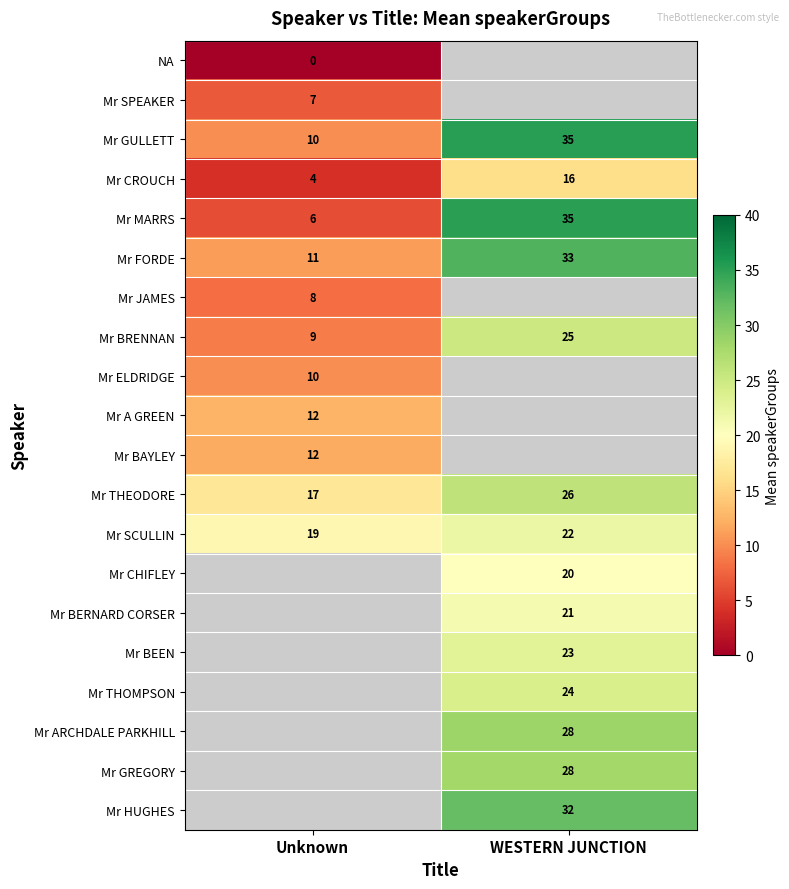

Is the value of Mr BRENNAN at Unknown greater than the value of Mr THEODORE at WESTERN JUNCTION?

No